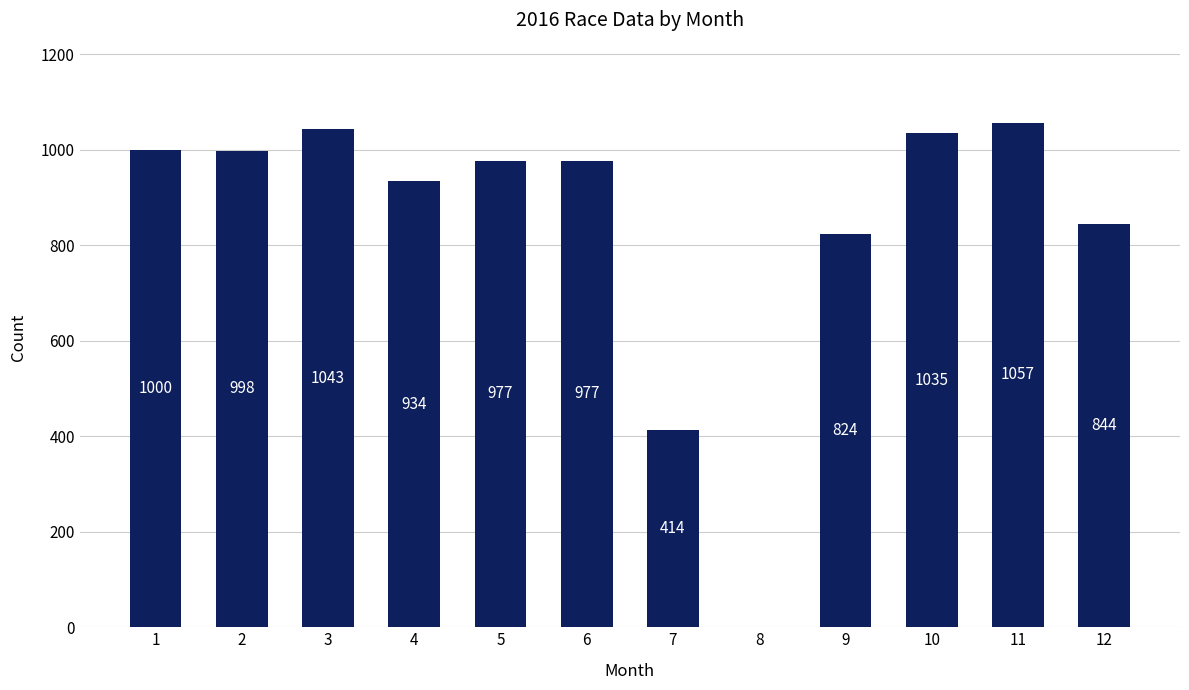

What is the change in value from 8 to 10?

+1035